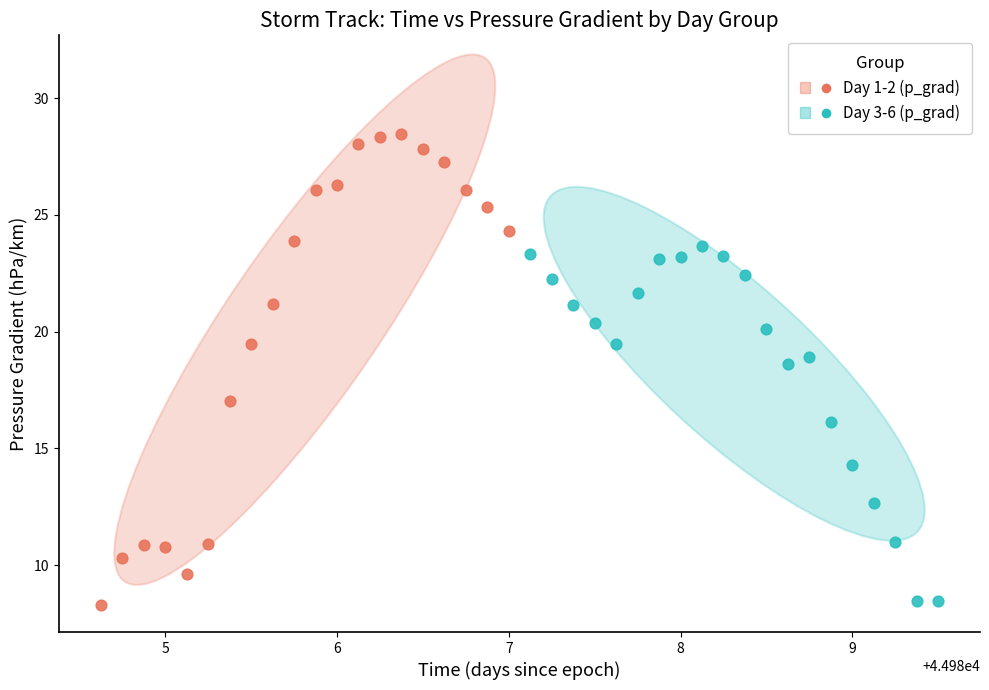

What are all the series names shown in the legend?

Day 1-2 (p_grad), Day 3-6 (p_grad)